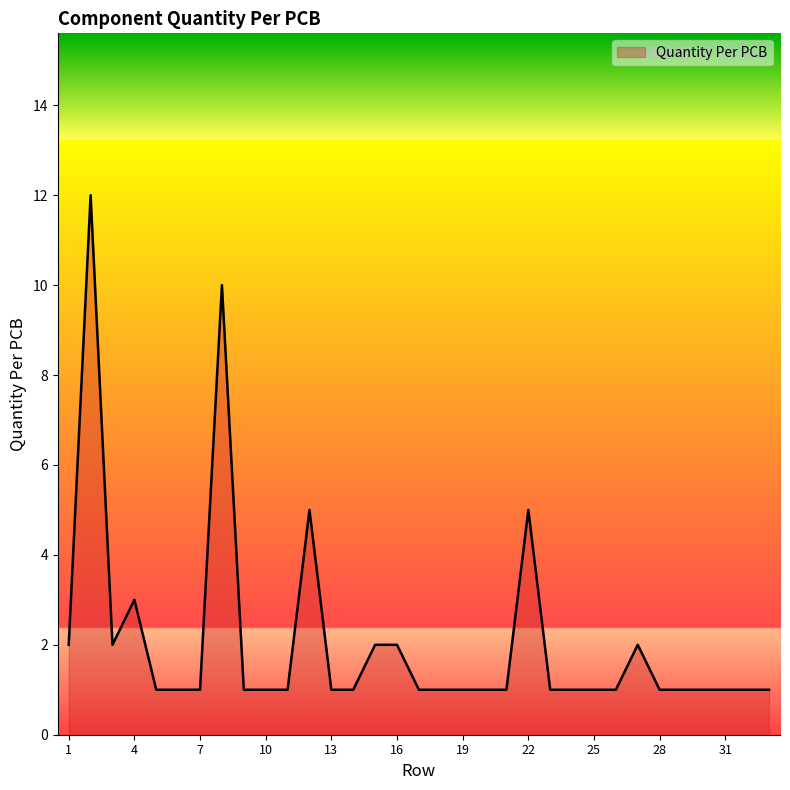

What is the difference between the maximum and minimum values?

11